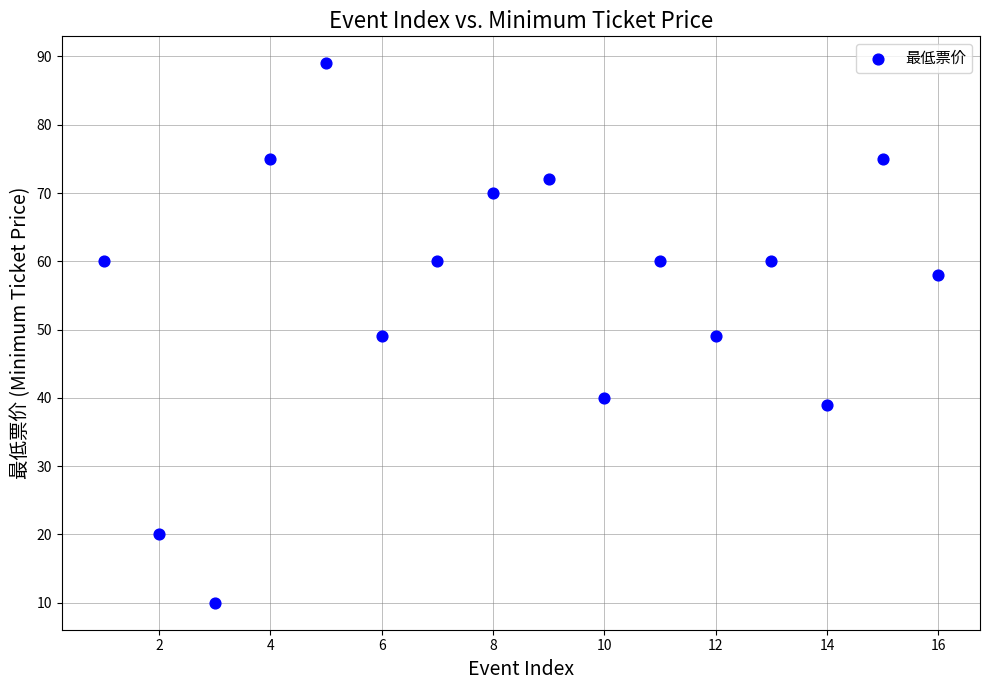

What is the range of Y values (max minus min)?

79